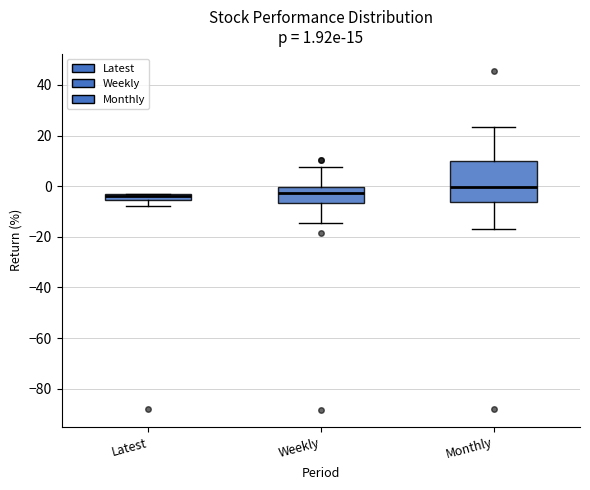

Comparing the boxes themselves (not the whiskers), which one is the tallest?

Monthly